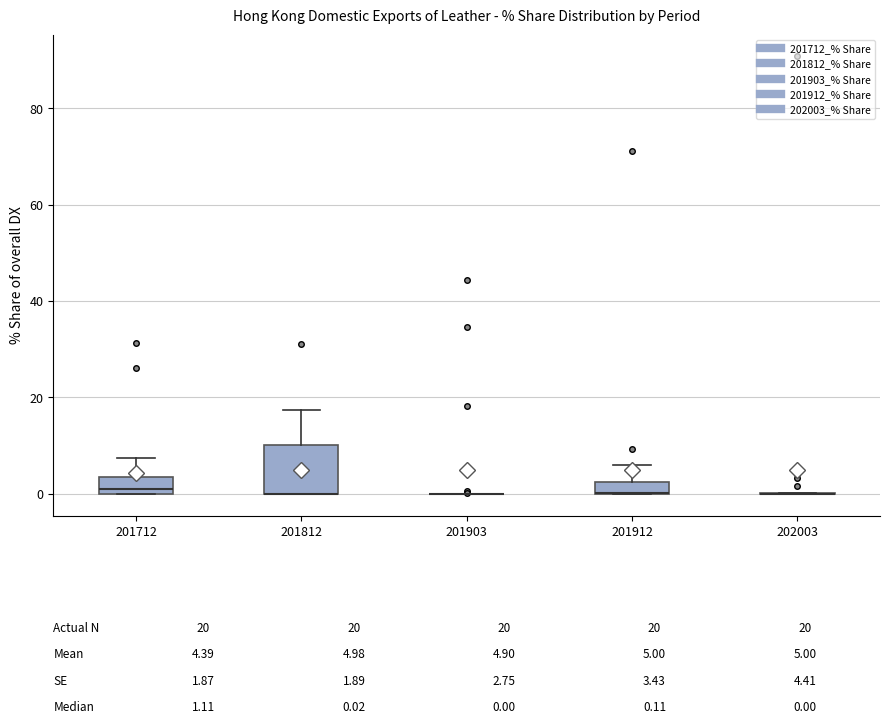

Comparing the boxes themselves (not the whiskers), which one is the tallest?

201812